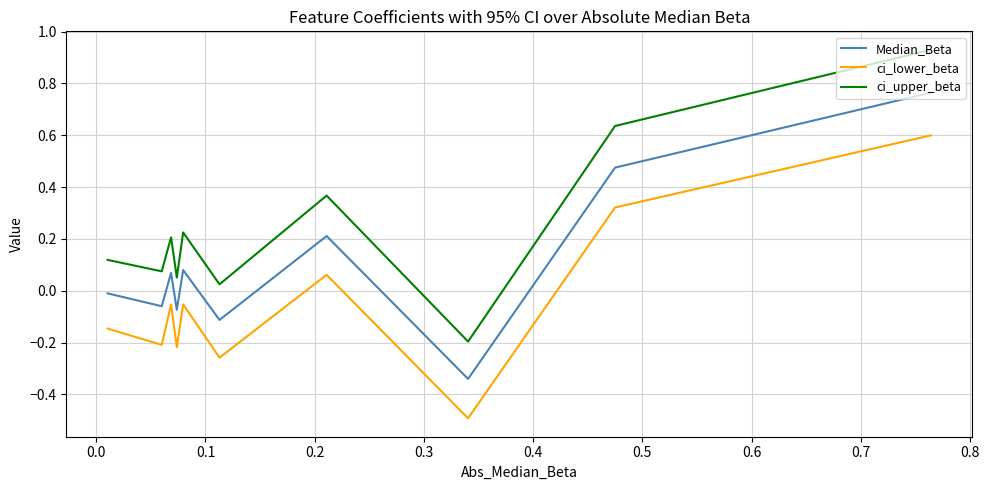

What is the sum of all Median_Beta values?

1.0